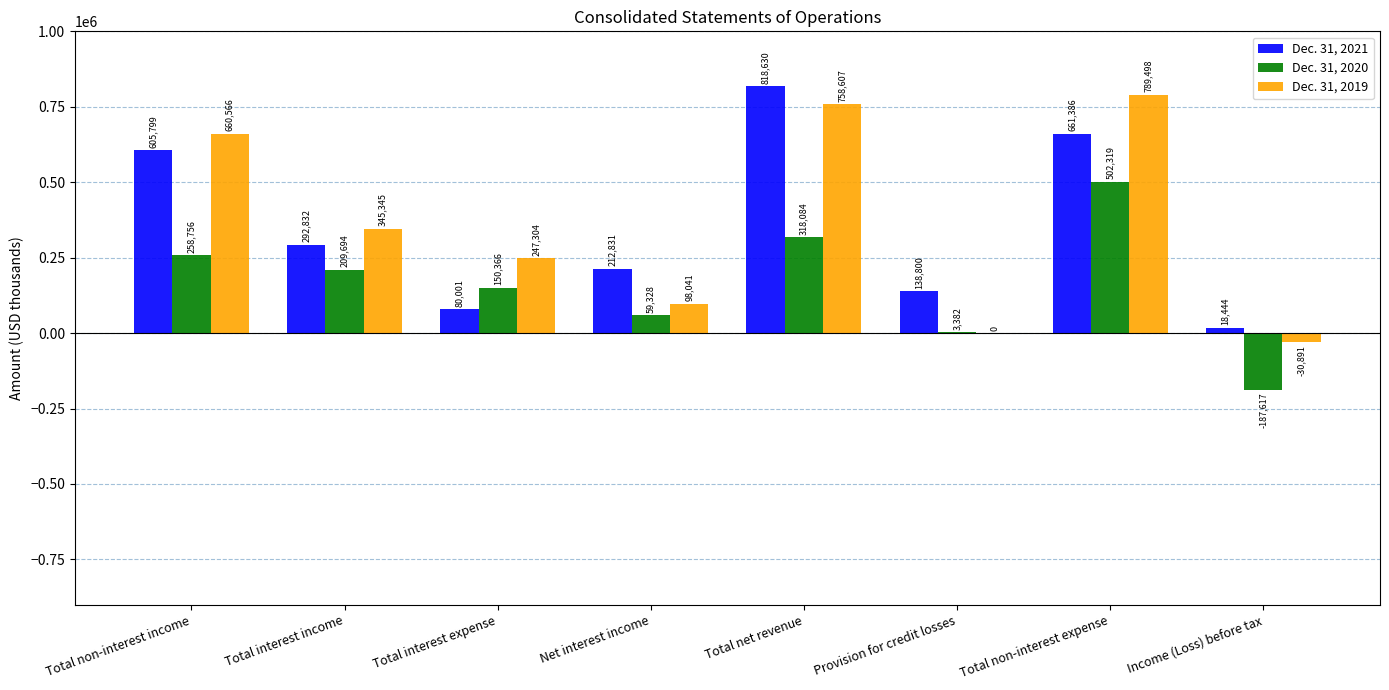

What is the total value across all series at Net interest income?

370200